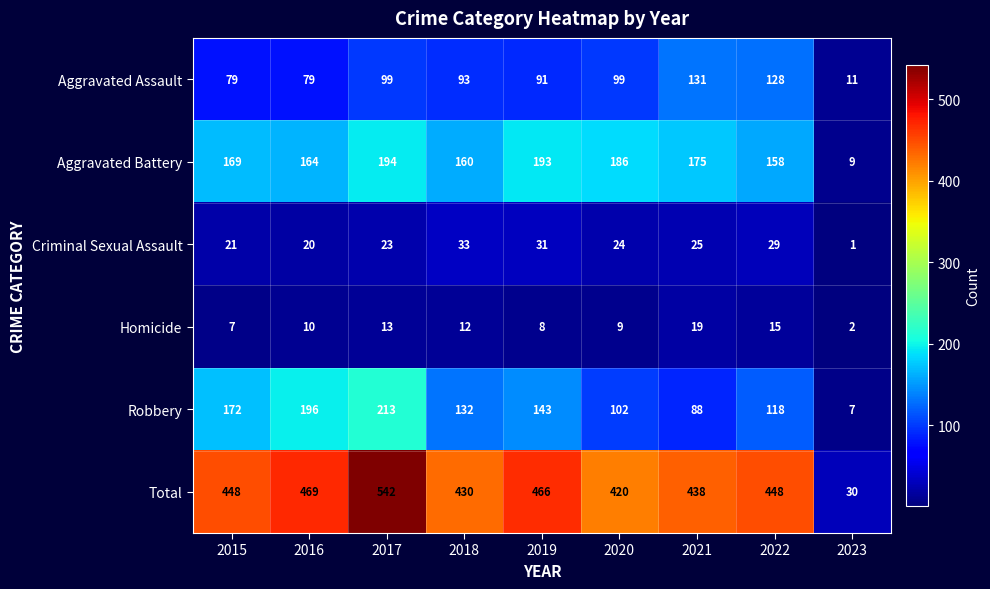

At which category is the sum across all series the highest?

2017